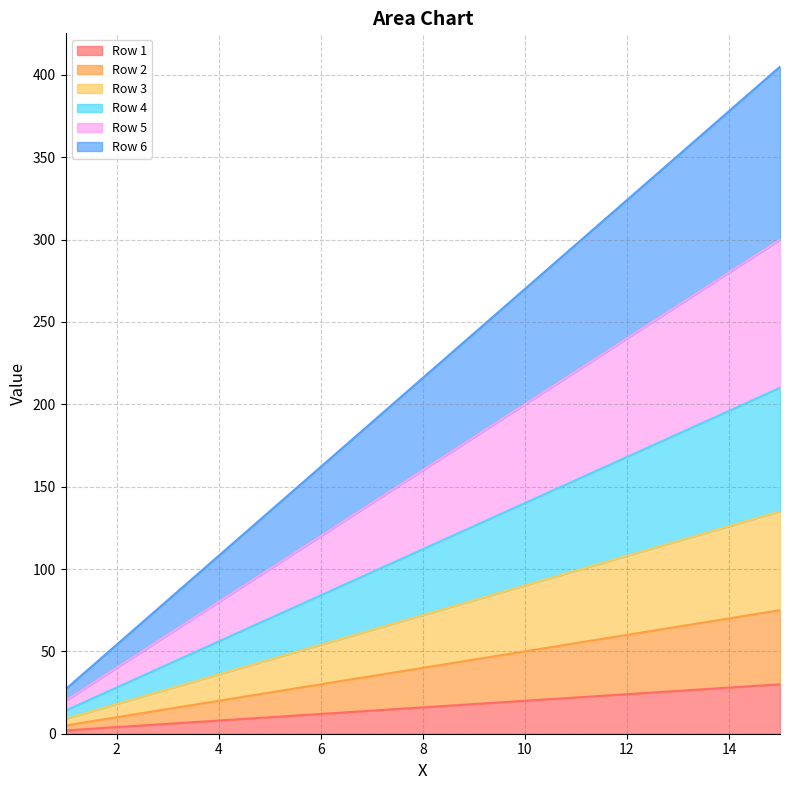

How many data points in Row 4 are above 112?

7